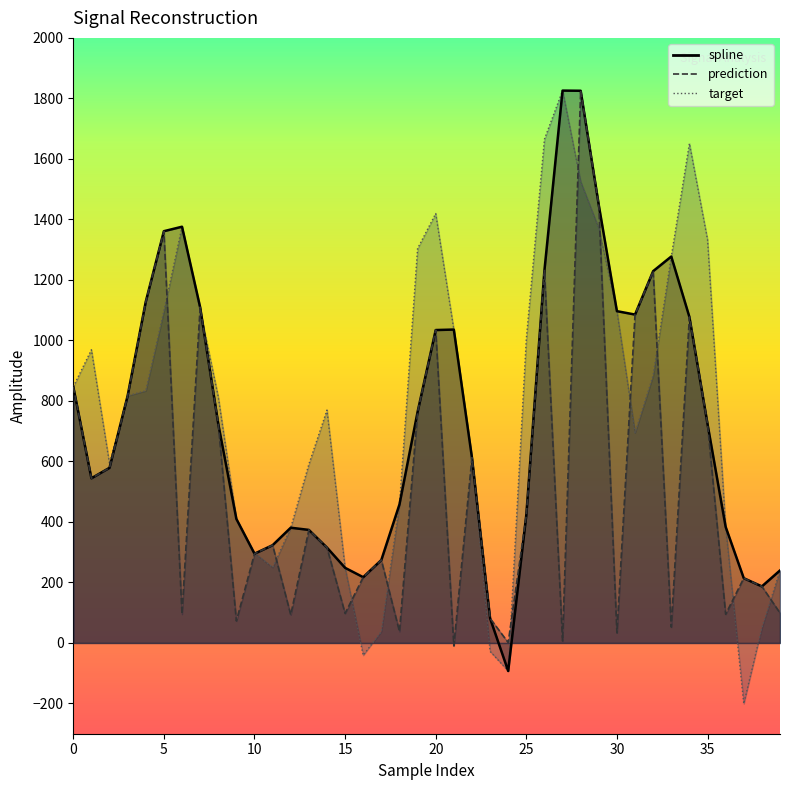

Is it true that spline equals 1034.3 at 20?

True